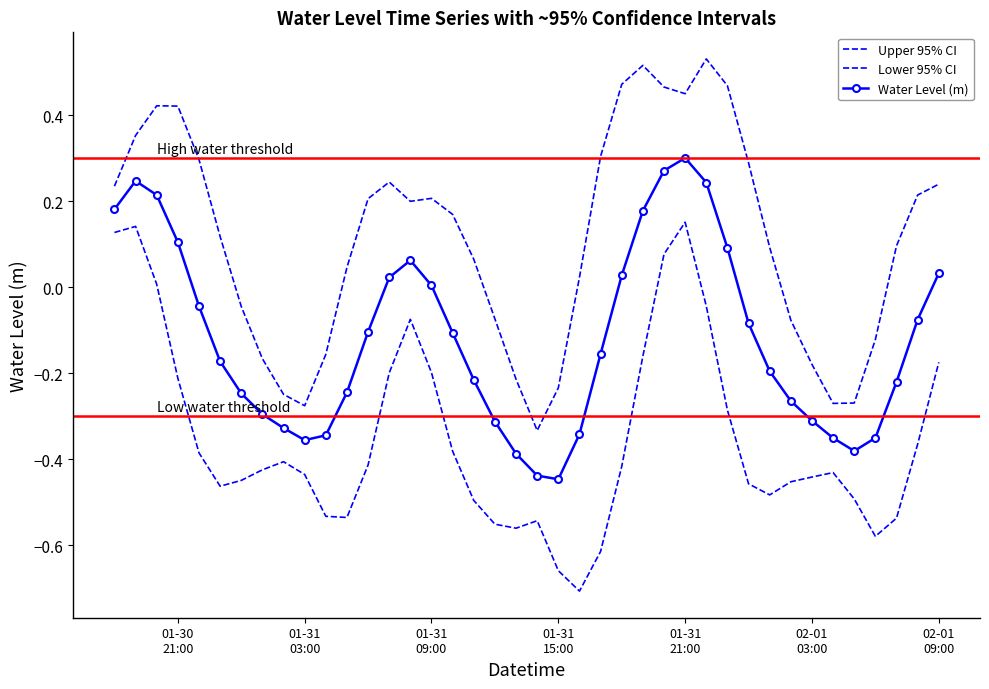

What is the change in value from 2023-01-30 23:00:00 to 2023-01-31 06:00:00?

+0.1